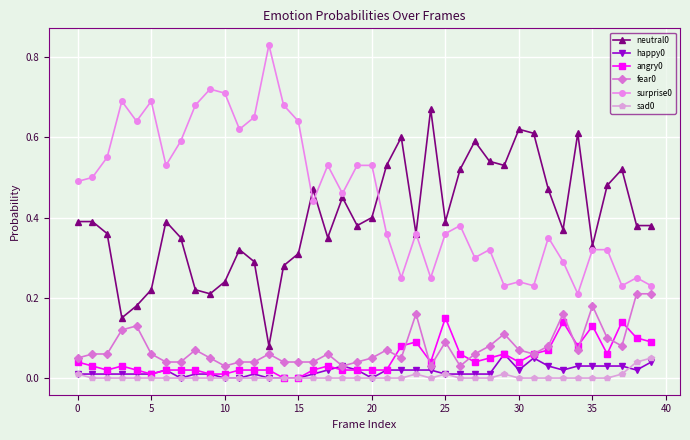

How many categories are shown in the chart?

40